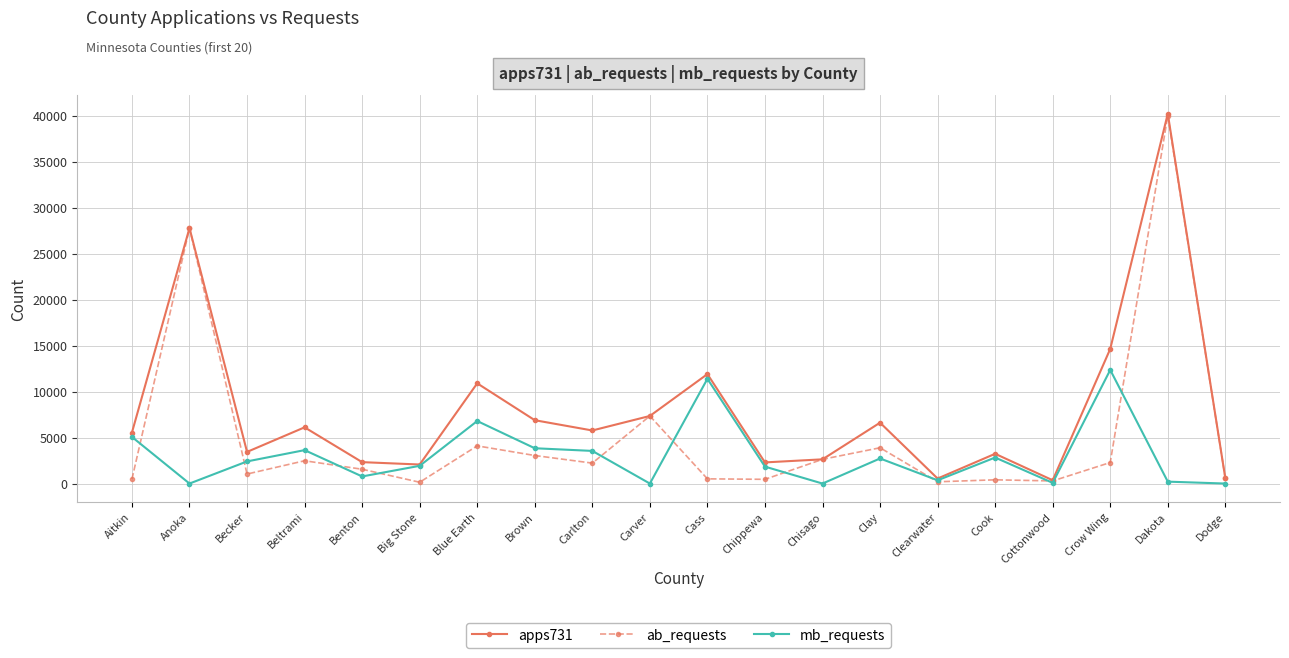

What is the label of the 6th point from the right?

Clearwater